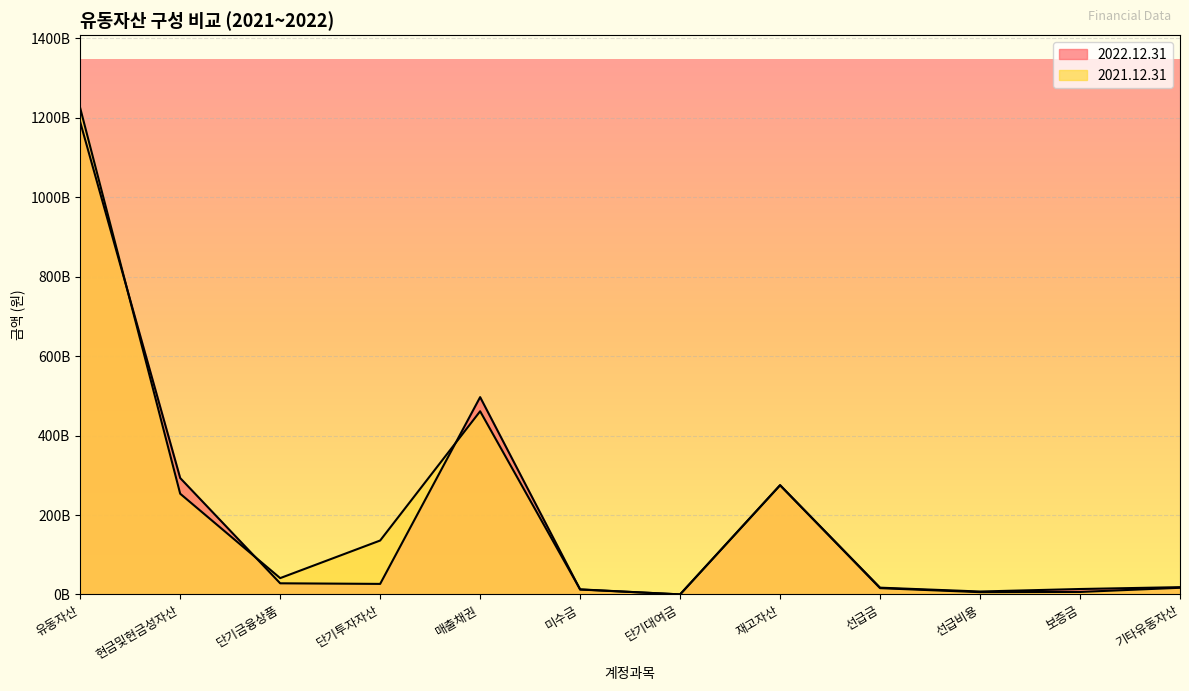

How many interior local peaks does the 2022.12.31 series have?

2